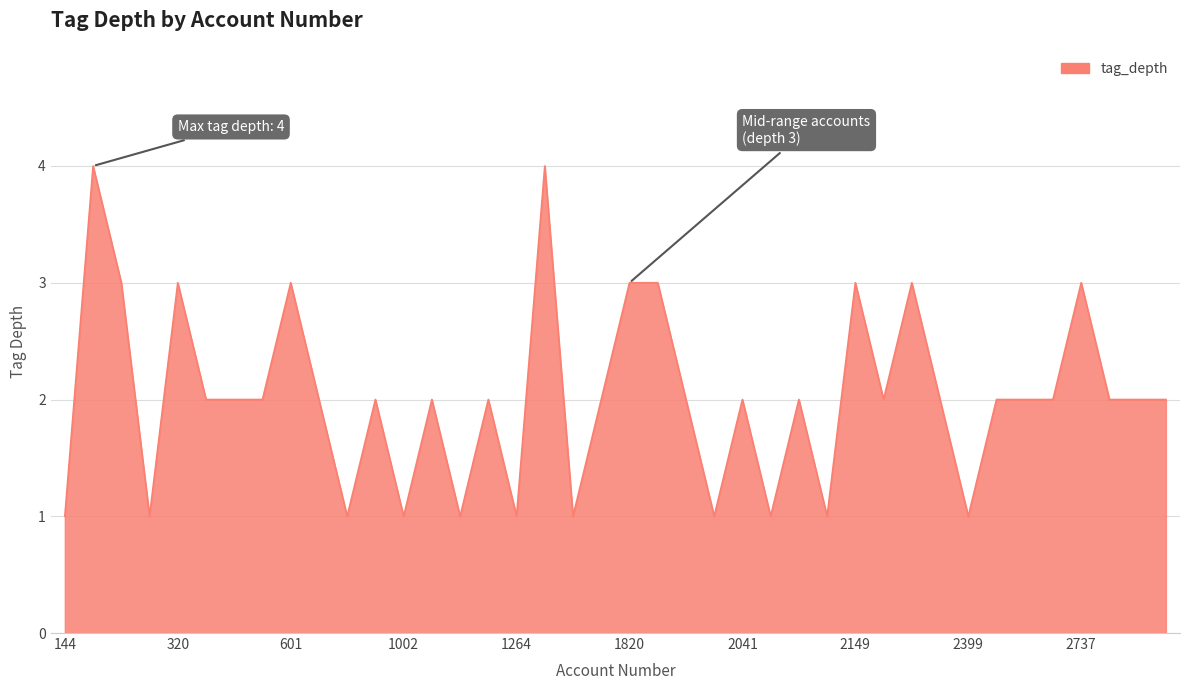

What is the maximum value shown in the chart?

4